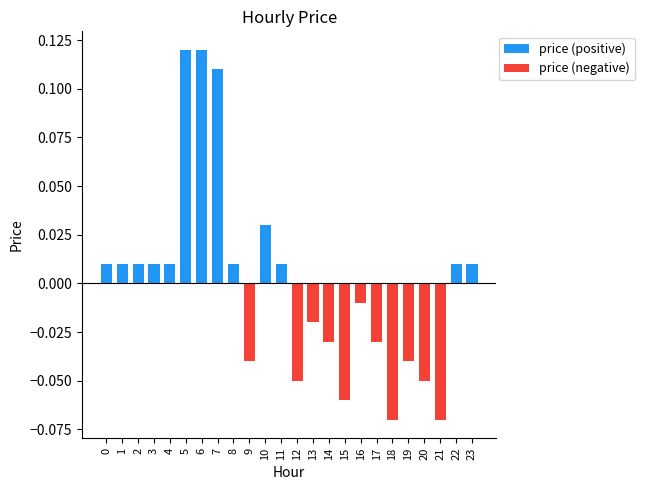

What is the greatest value displayed?

0.1